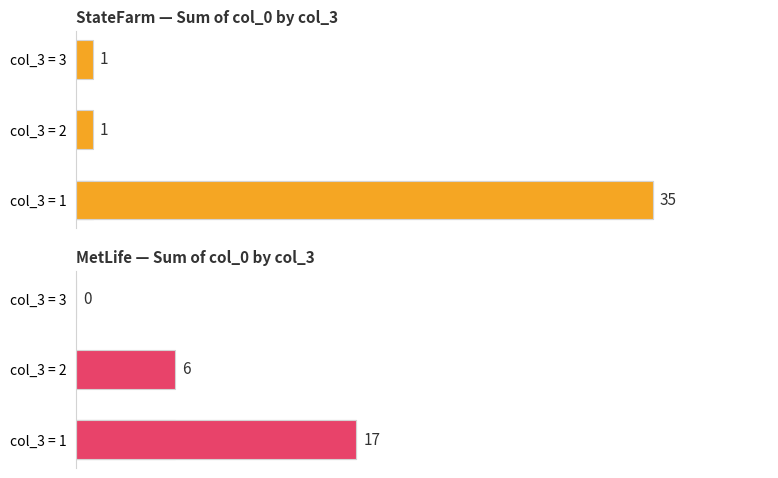

What is the maximum value for StateFarm?

35